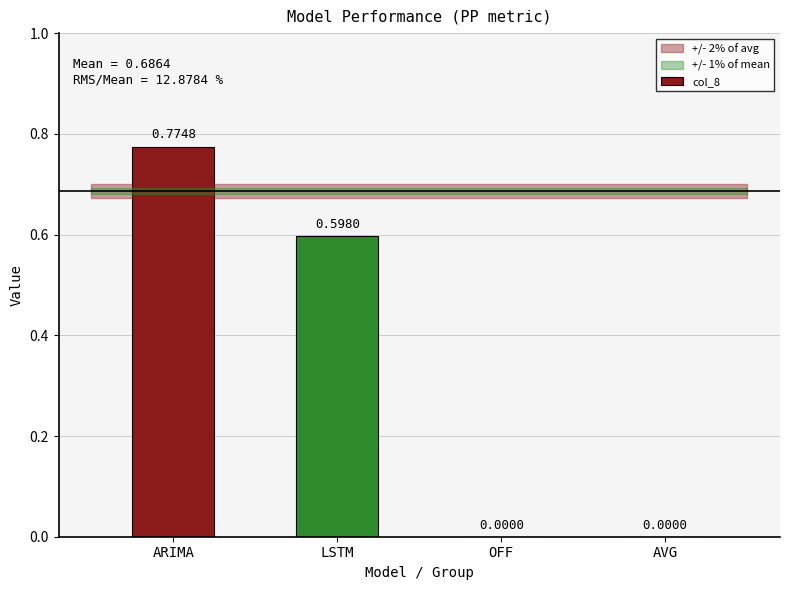

Between ARIMA and AVG, which is larger?

ARIMA